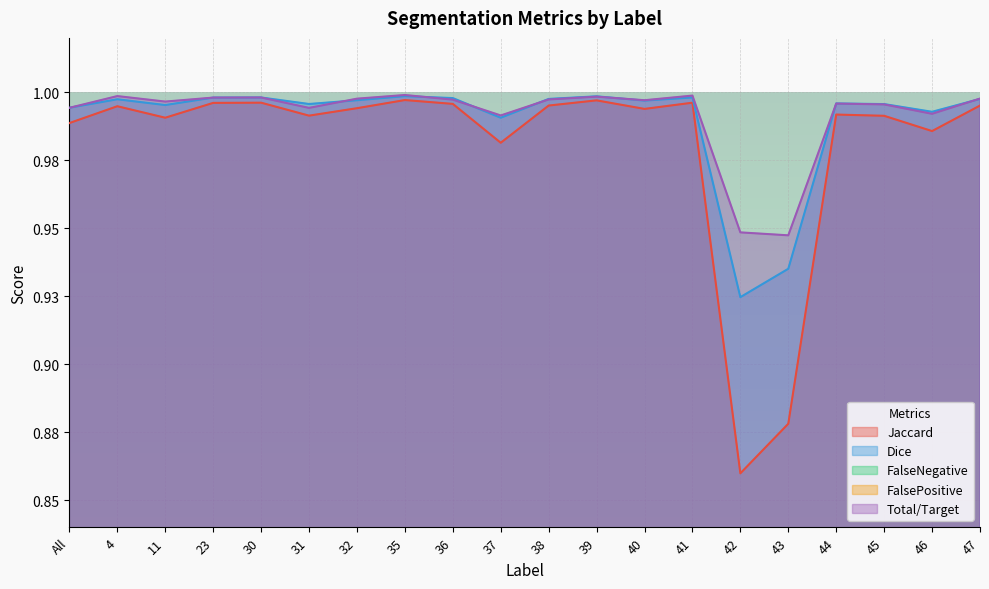

List the series in order of their peak value, lowest first.

FalseNegative, FalsePositive, Jaccard, Dice, Total/Target